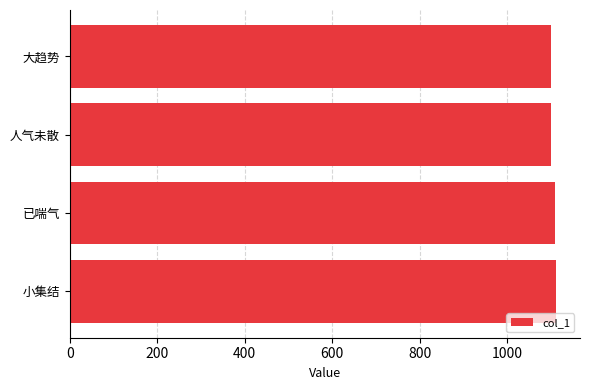

The chart shows a value of 1785 at 已喘气. True or false?

False